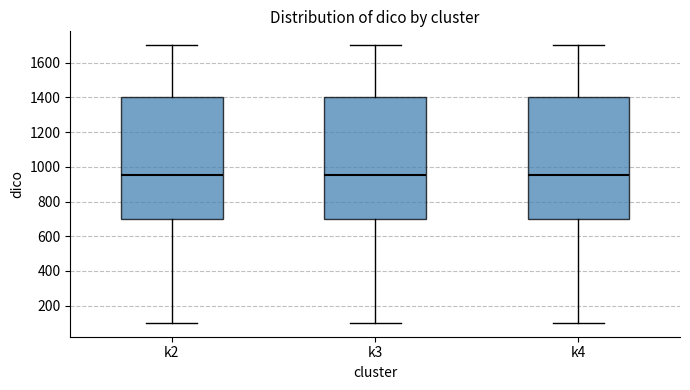

Reading left to right, transcribe this box plot: for each box, give where its median line is, the range the box spans, and where its two whiskers end, as read against the y-axis. The values are not printed on the chart, so give them approximately, as read against the axis.

k2: median 960, box 700 to 1400, whiskers 100 to 1700
k3: median 960, box 700 to 1400, whiskers 100 to 1700
k4: median 960, box 700 to 1400, whiskers 100 to 1700